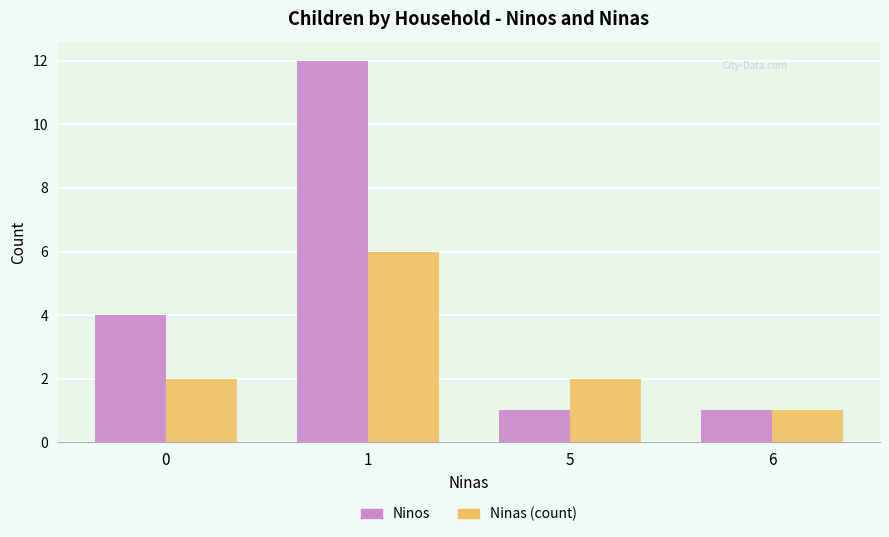

Which series changed the most between 1 and 5?

Ninos